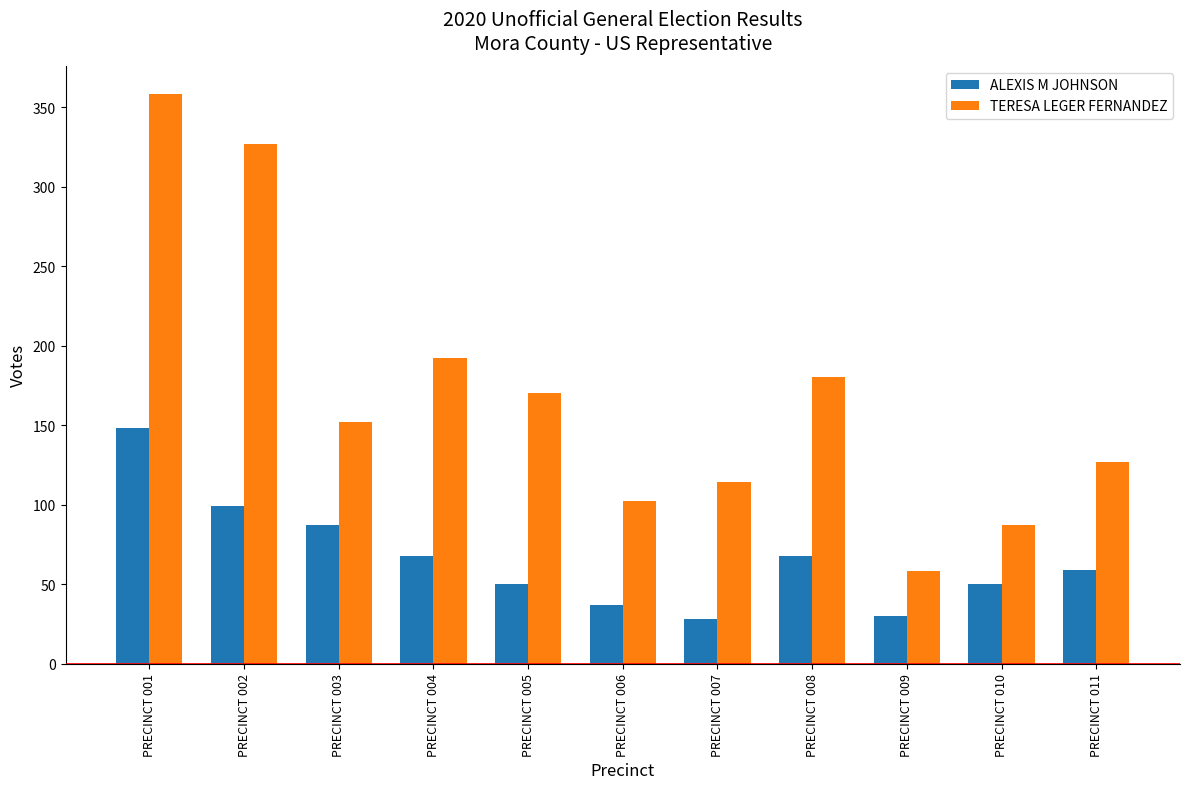

Reading left to right, extract all data points from this chart.

ALEXIS M JOHNSON: 148	99	87	68	50	37	28	68	30	50	59
TERESA LEGER FERNANDEZ: 358	327	152	192	170	102	114	180	58	87	127